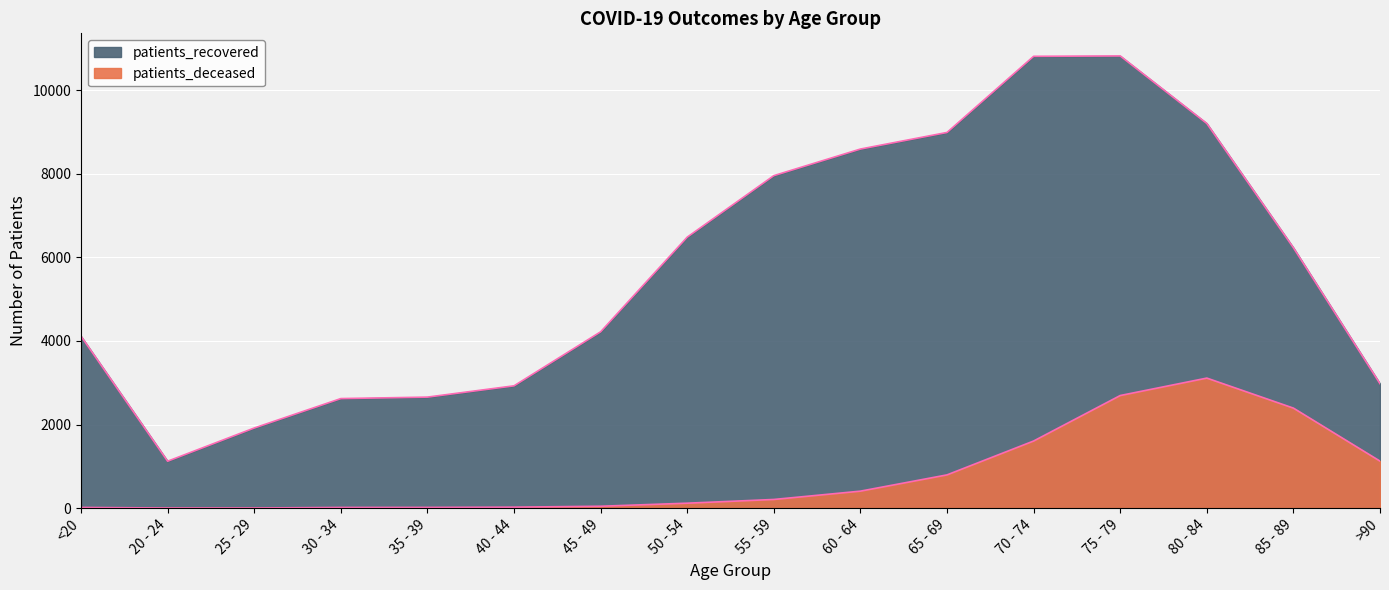

Which has a higher value, 60 - 64 or 50 - 54?

60 - 64